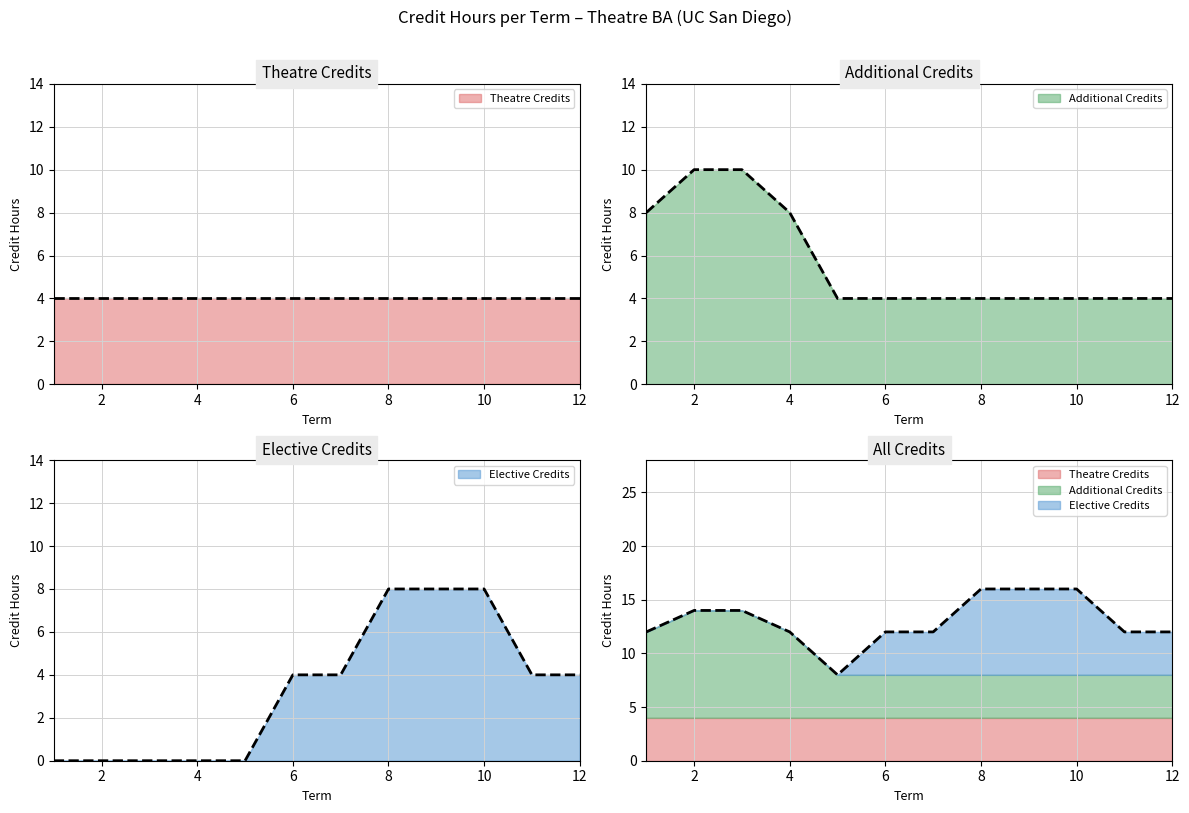

At which label does Elective Credits reach its minimum?

1